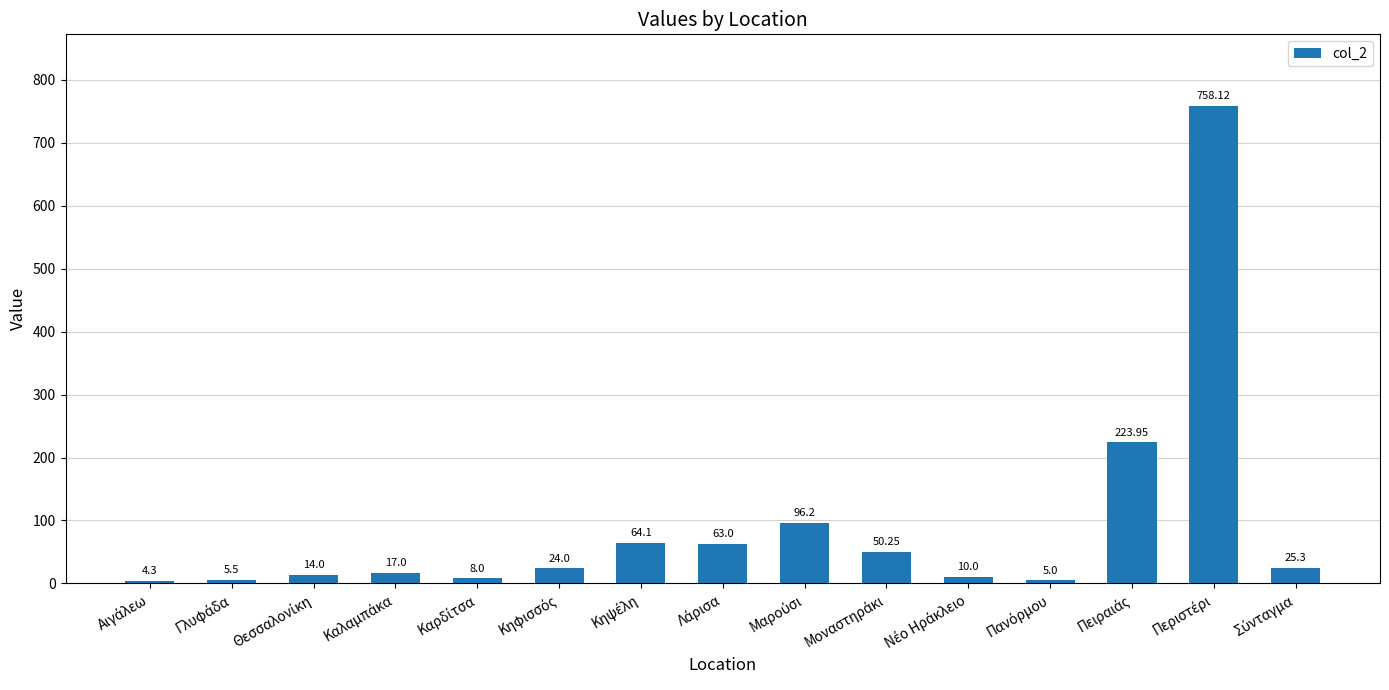

What is the sum of all values?

1368.7